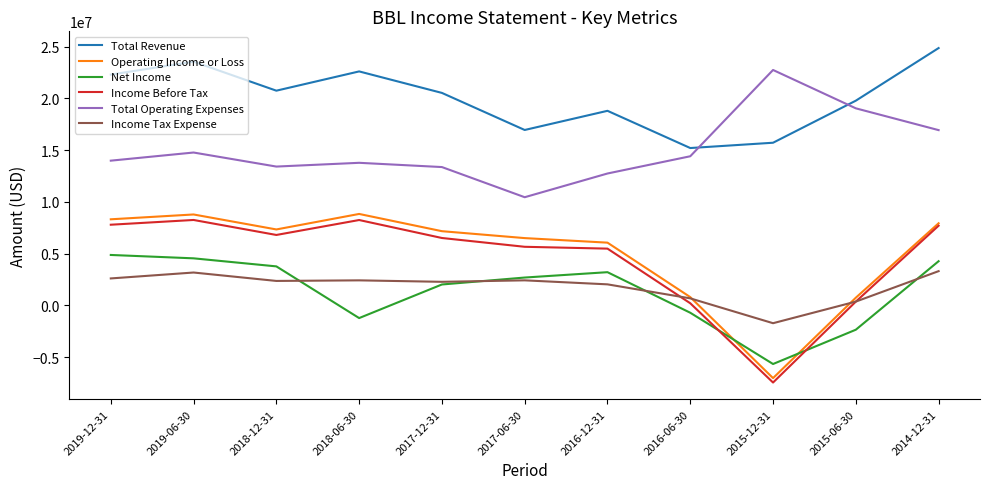

Which series has the largest total across all categories?

Total Revenue